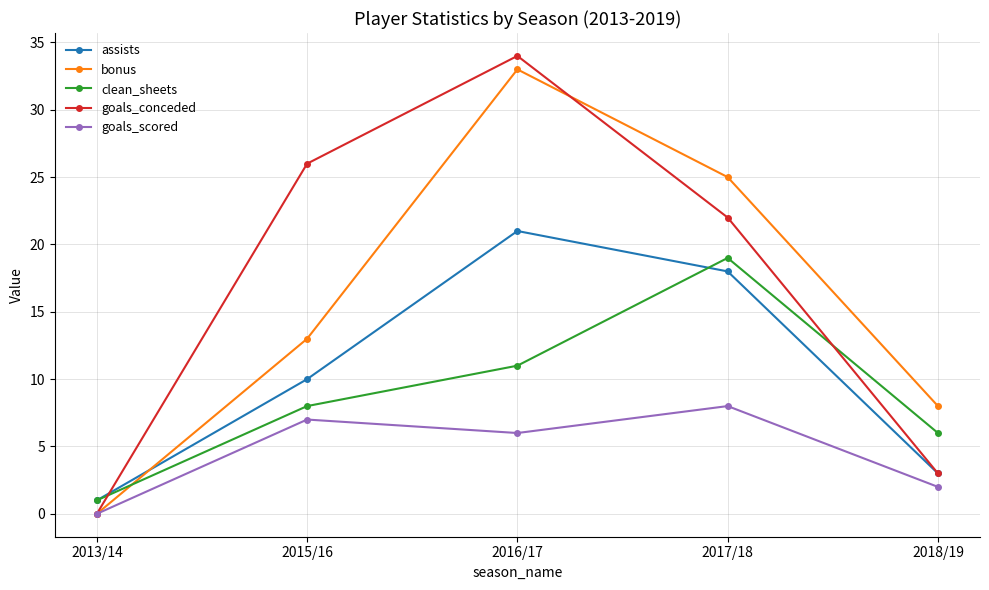

What are all the series names shown in the legend?

assists, bonus, clean_sheets, goals_conceded, goals_scored